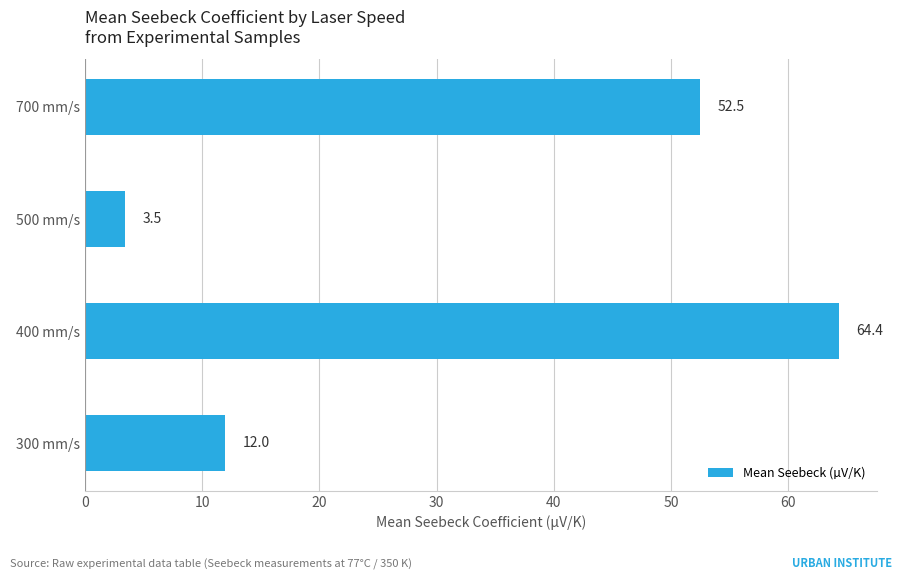

What is the sum of all values?

132.3